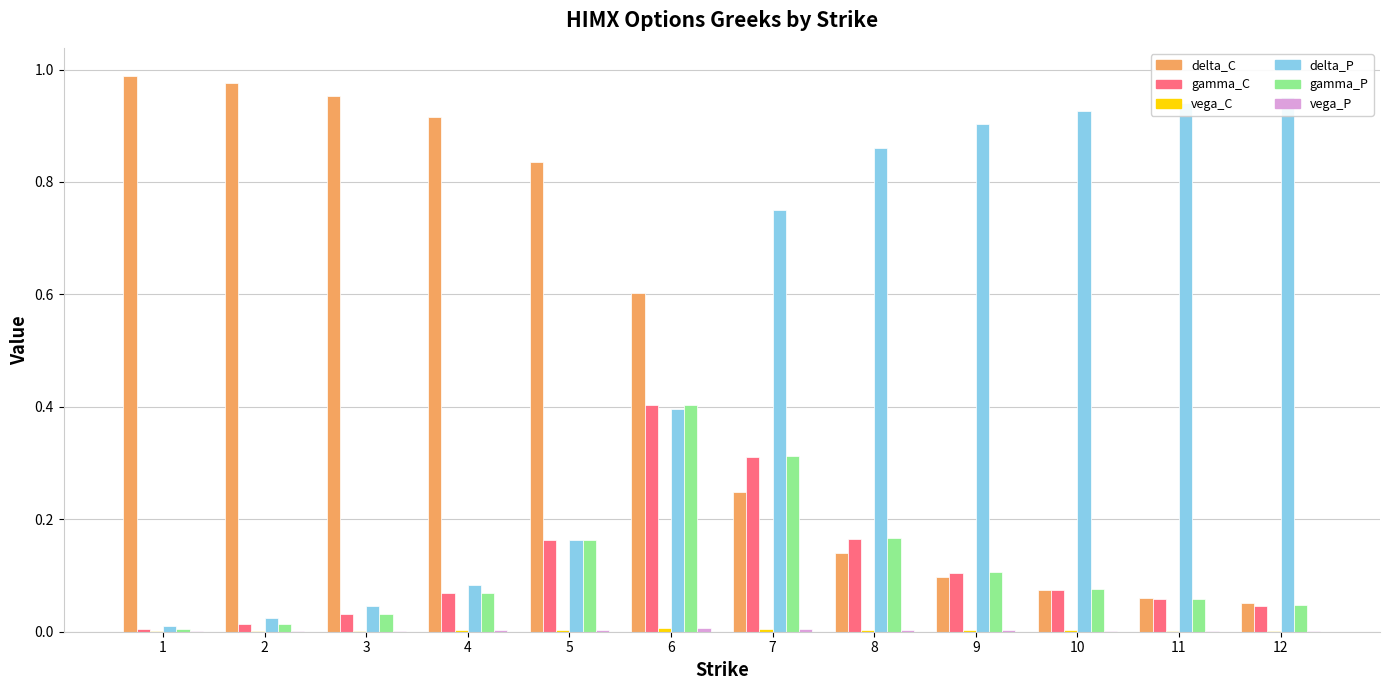

List the series in order of their peak value, lowest first.

vega_C, vega_P, gamma_C, gamma_P, delta_P, delta_C